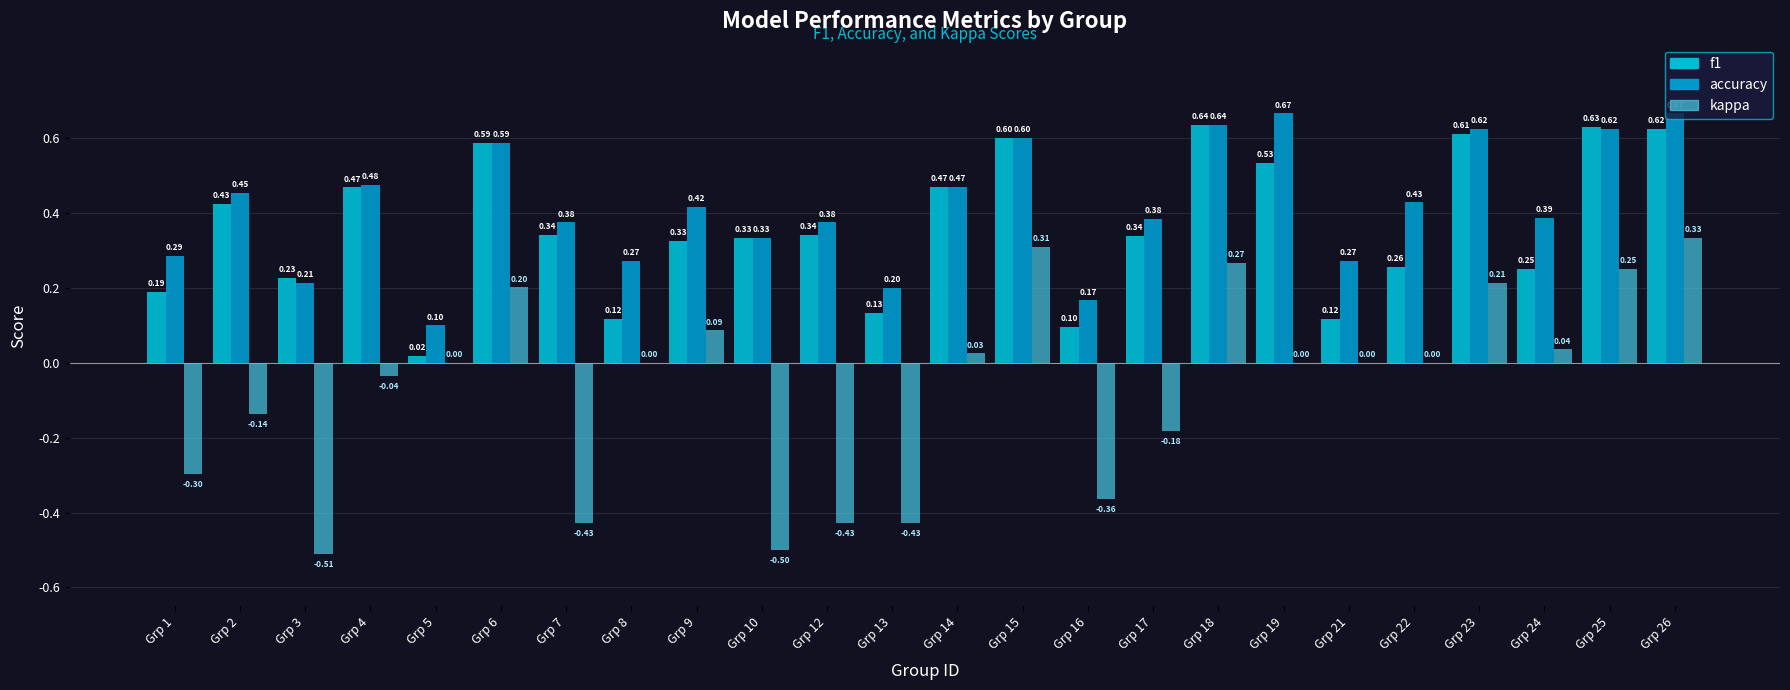

Are the bars horizontal?

No